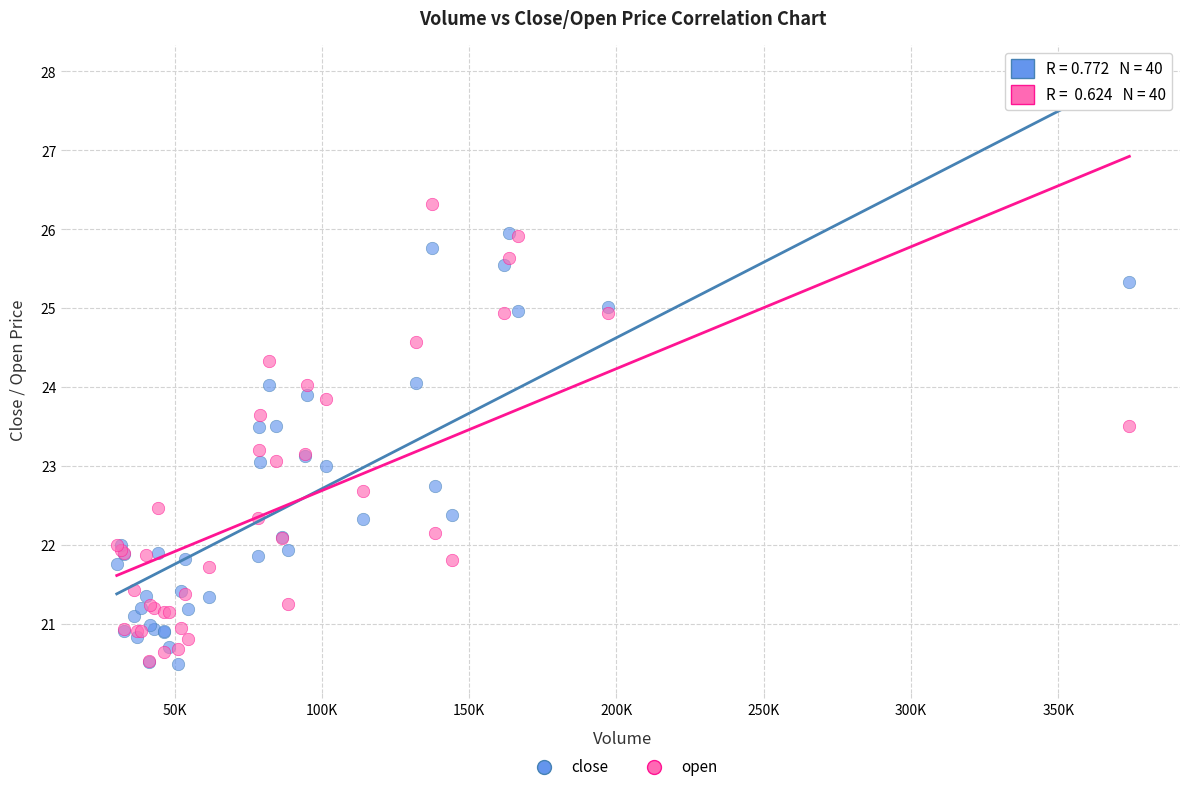

Which series contains the highest Y value?

open